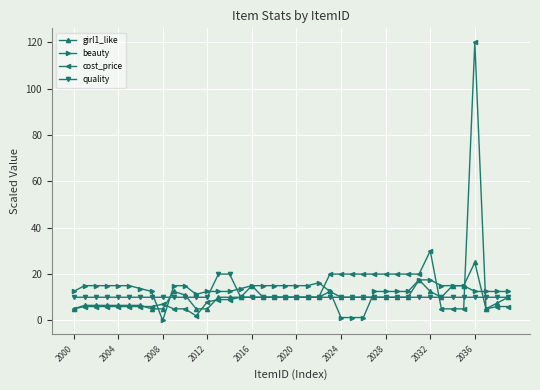

What is the greatest value displayed?

120.0